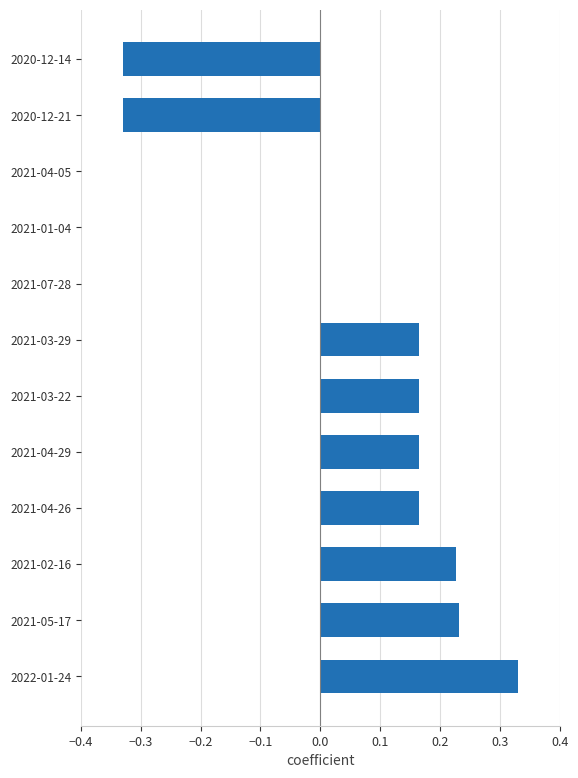

At which category does the chart reach its peak across all series?

2022-01-24